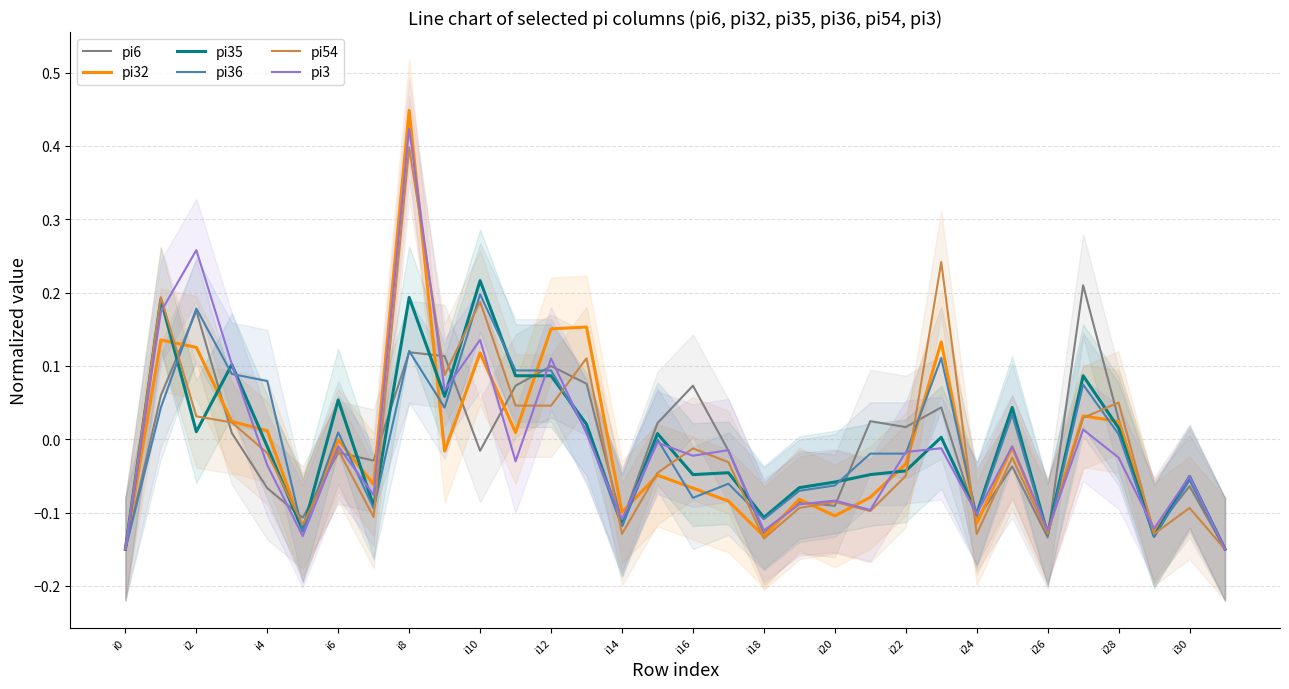

What is the spread (max minus min) of values at 17?

0.1